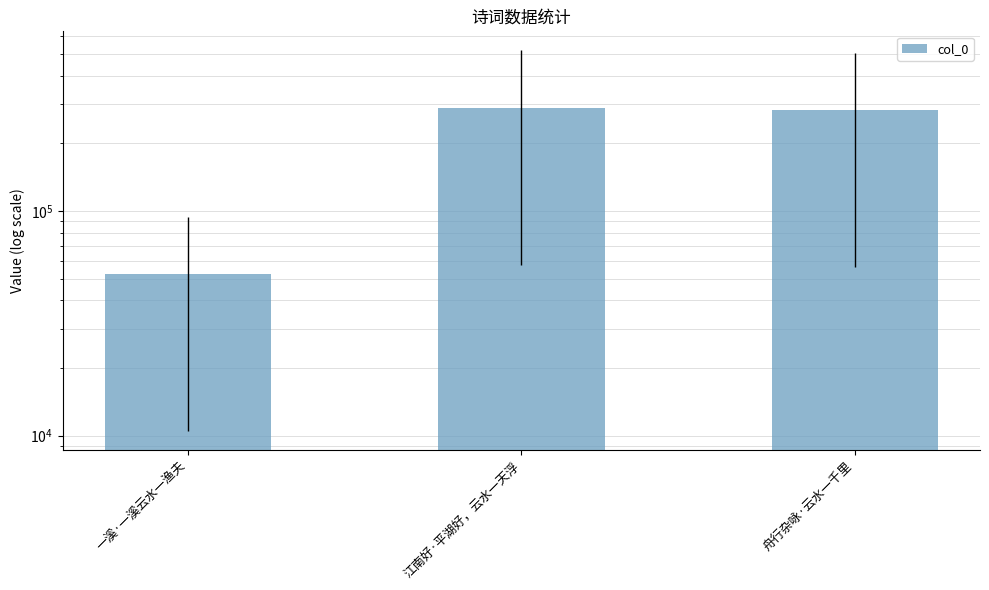

At which label does the data first exceed 280993?

江南好·平湖好，云水一天浮